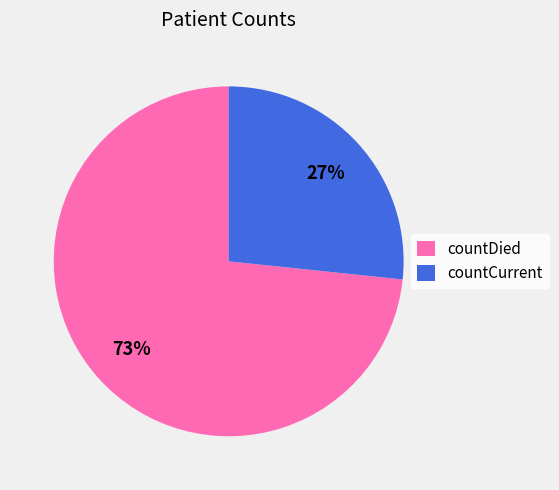

Rank the categories by value from lowest to highest.

countCurrent, countDied